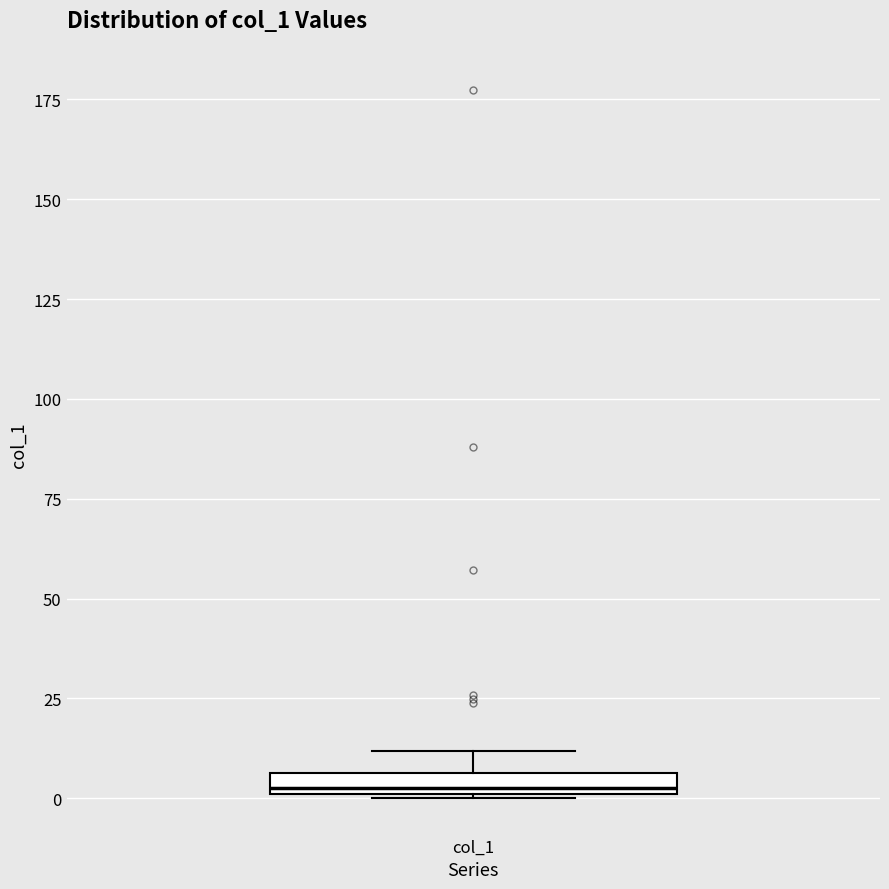

Where does the upper whisker of the box for col_1 end on the y-axis? The values are not printed on the chart, so give them approximately, as read against the axis.

10